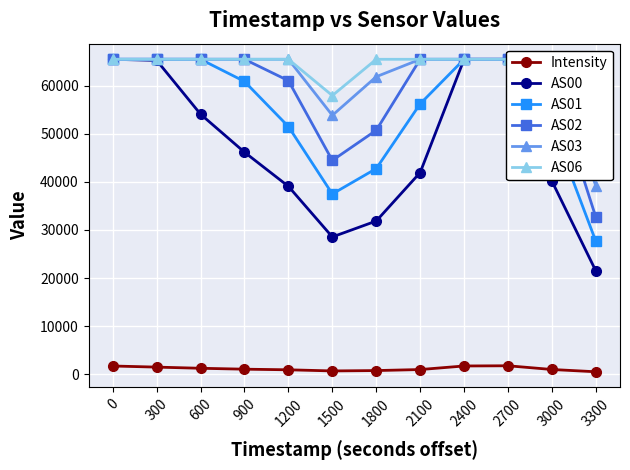

Where is AS06 nearest to the value 53701?

1500